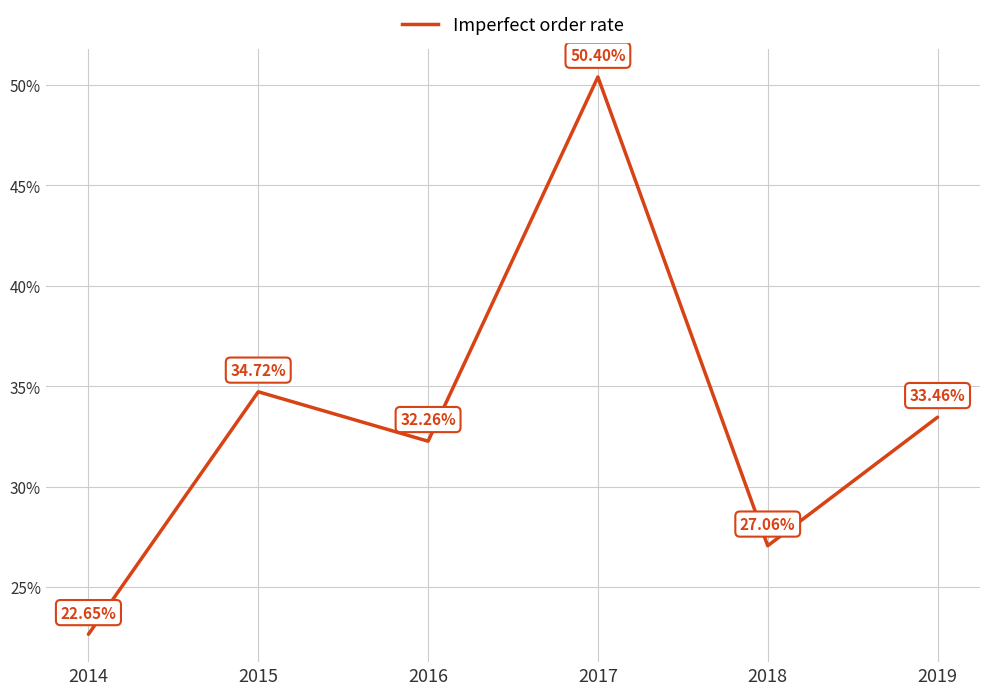

At which category does the chart reach its minimum across all series?

2014